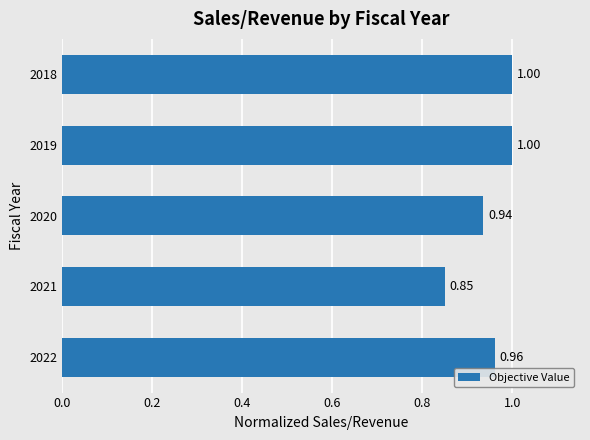

Which has a higher value, 2022 or 2021?

2022